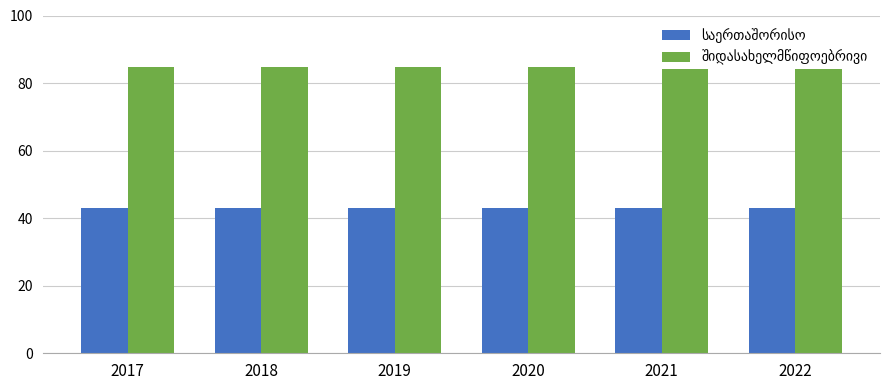

At how many categories does at least one series exceed 53?

6